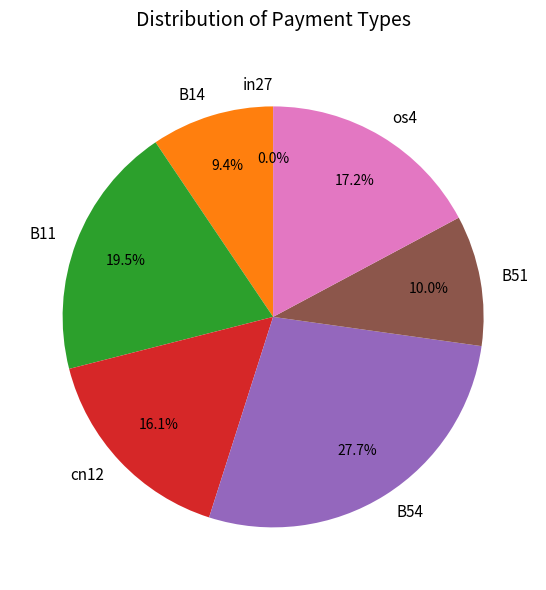

Is it true that B51 is 10% of the pie?

True